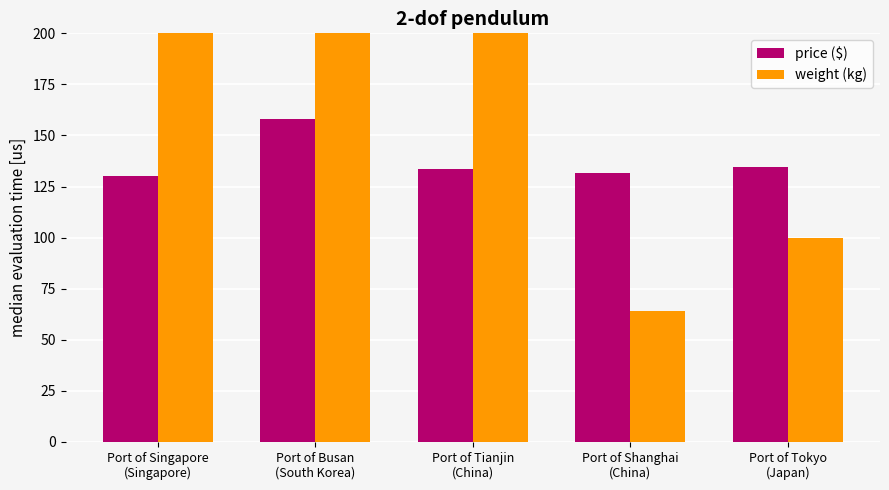

List the labels in order of price ($) value, largest first.

Port of Busan
(South Korea), Port of Tokyo
(Japan), Port of Tianjin
(China), Port of Shanghai
(China), Port of Singapore
(Singapore)